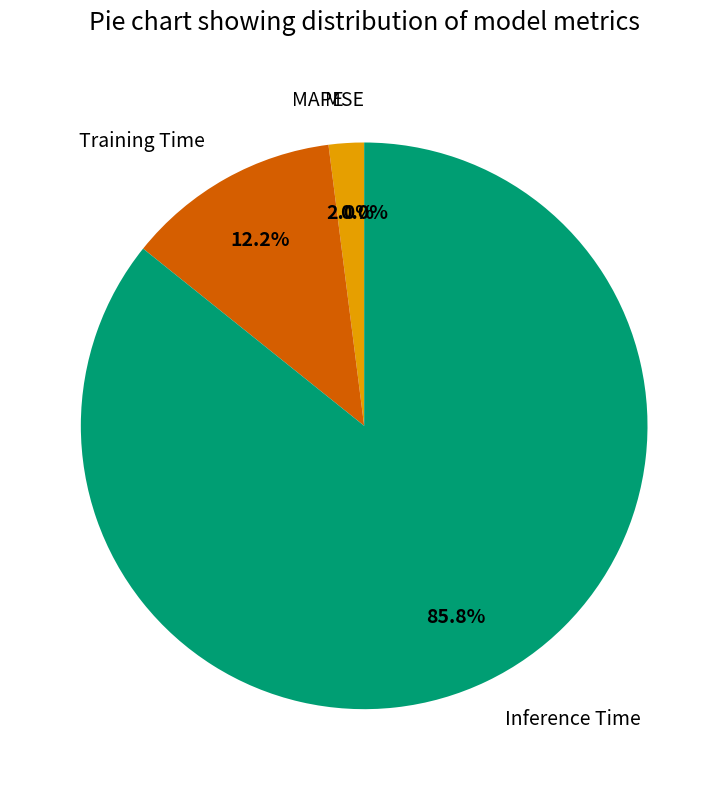

What percentage is the Training Time slice, to the nearest percent?

12%